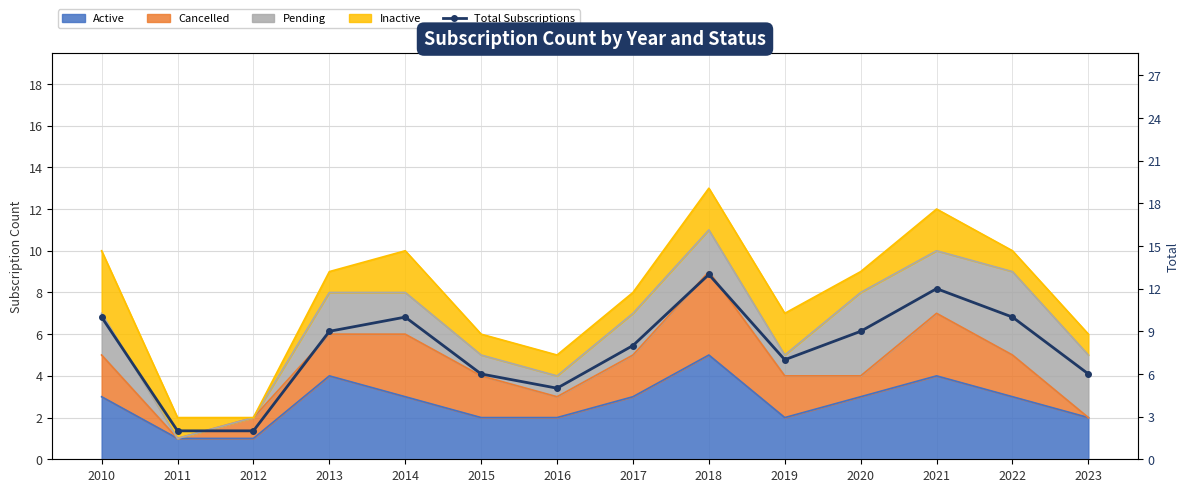

How many lines are shown in the chart?

1